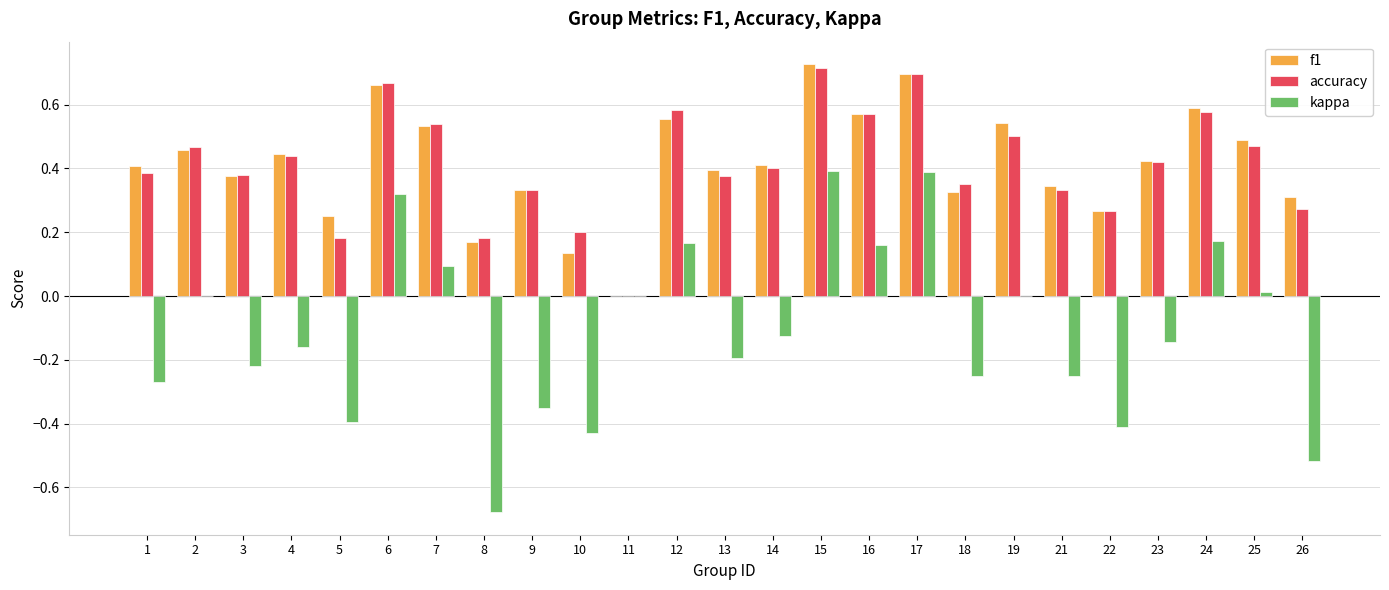

Is the value of accuracy at 19 greater than the value of f1 at 8?

Yes